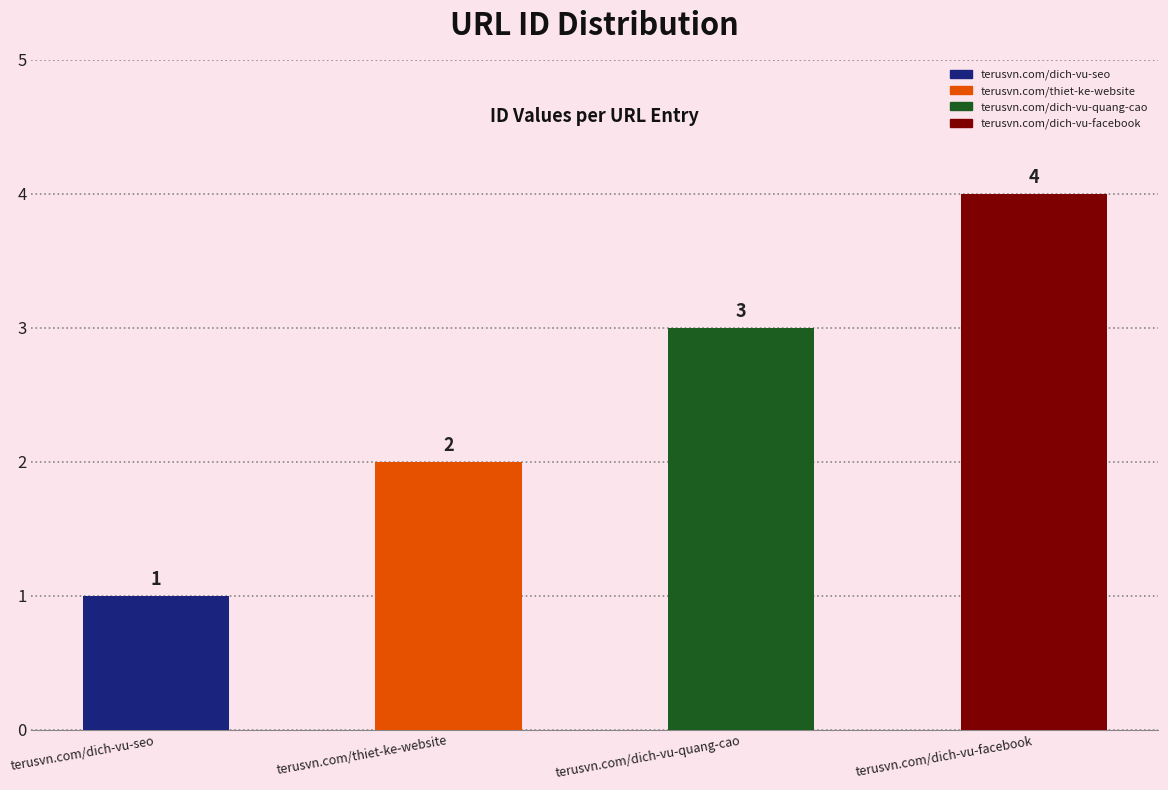

Reading left to right, what are all the values shown in this chart?

1	2	3	4